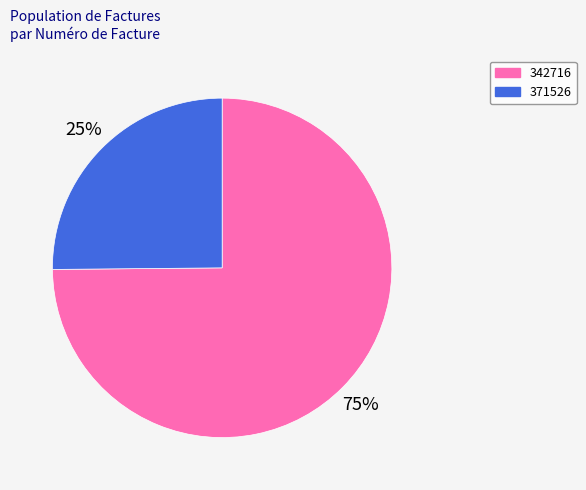

To the nearest percent, what is the average slice percentage?

50%